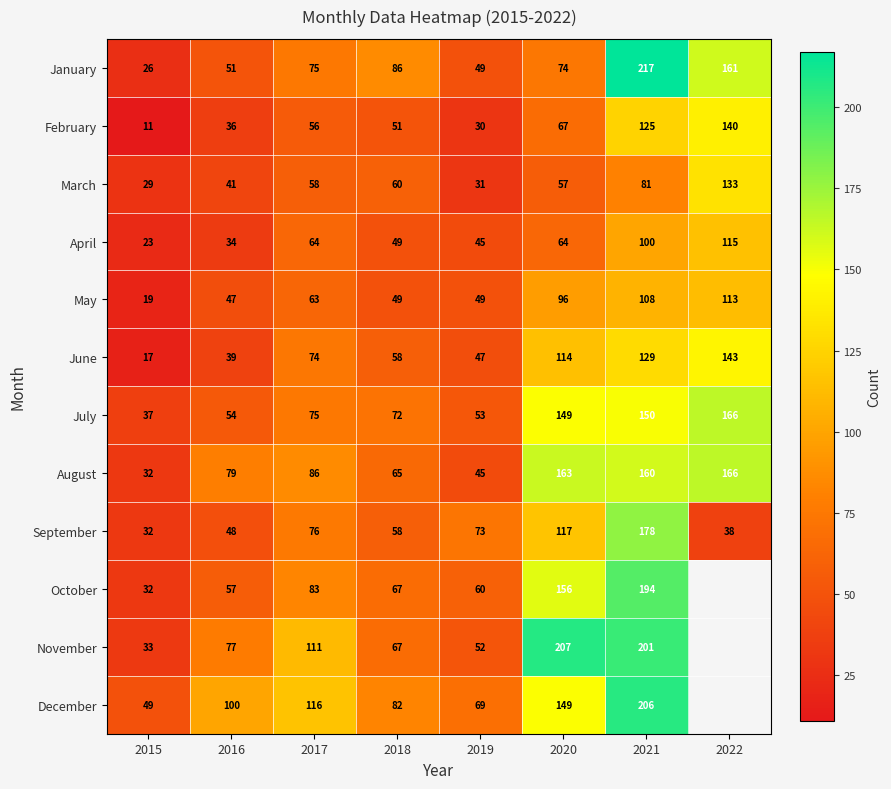

True or false: February has a value of 18 at 2015.

False